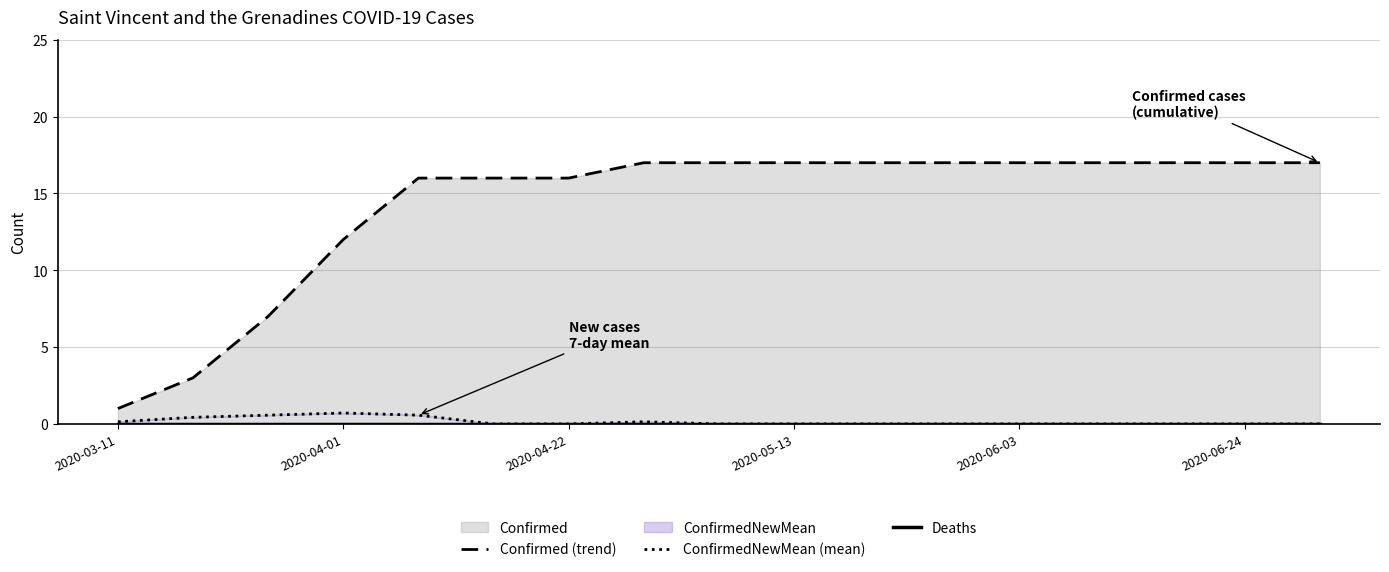

What position from the left is 11?

12